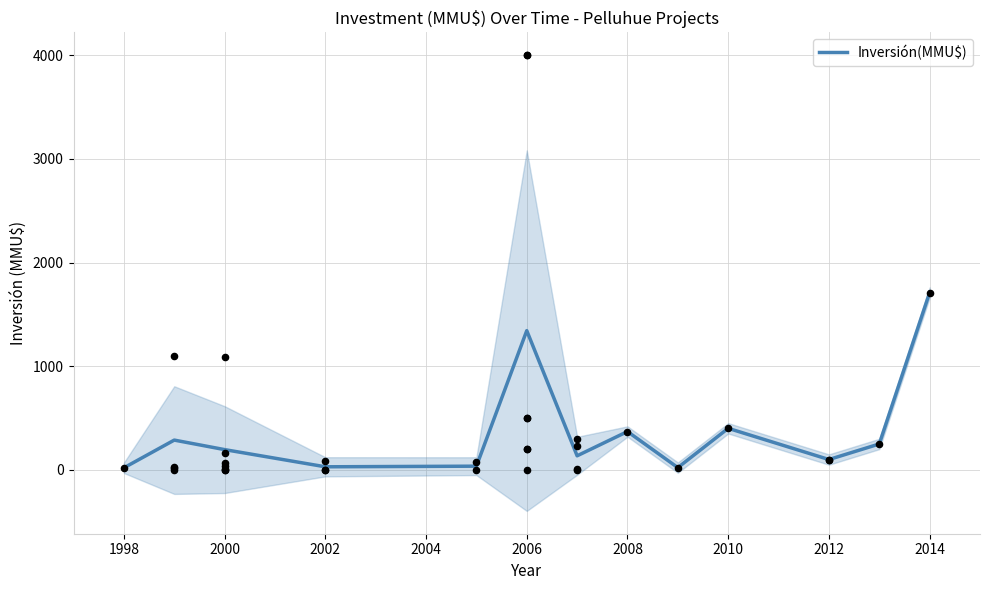

Which category has the highest value in the Inversión(MMU$) series?

2014